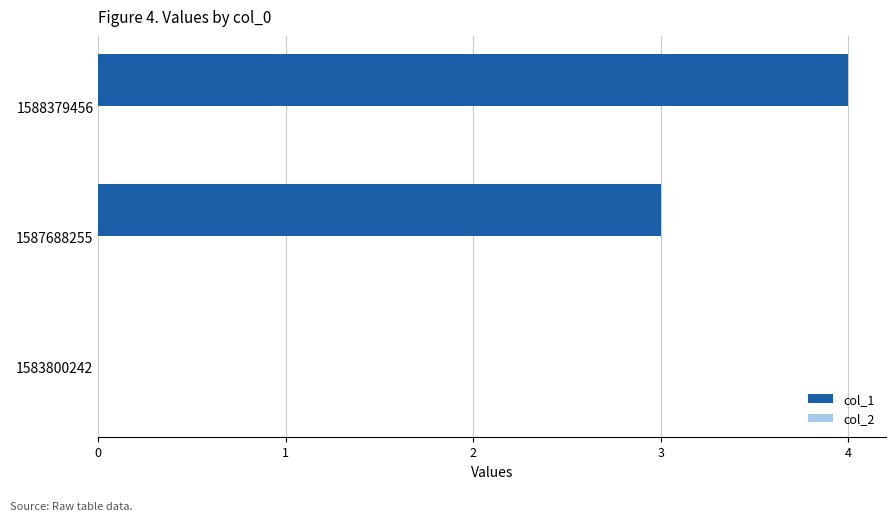

The value at 1588379456 is 2. True or false?

False